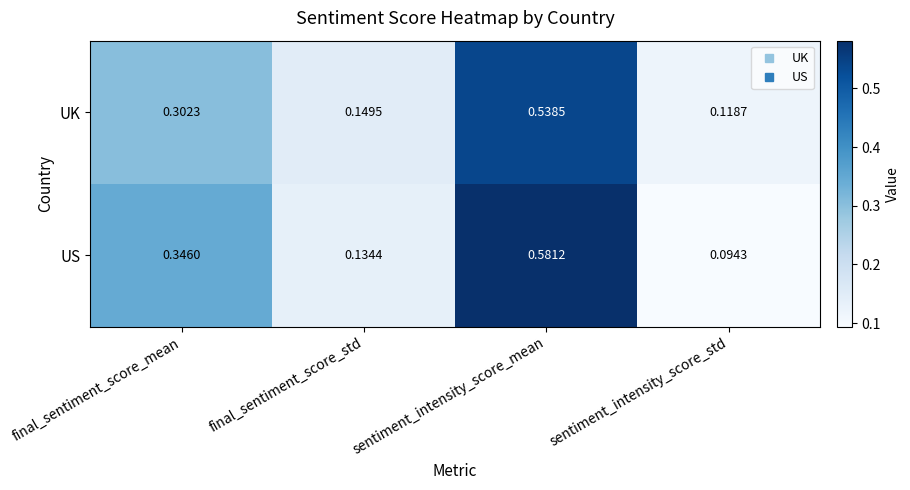

Which series has the largest range (max minus min)?

US